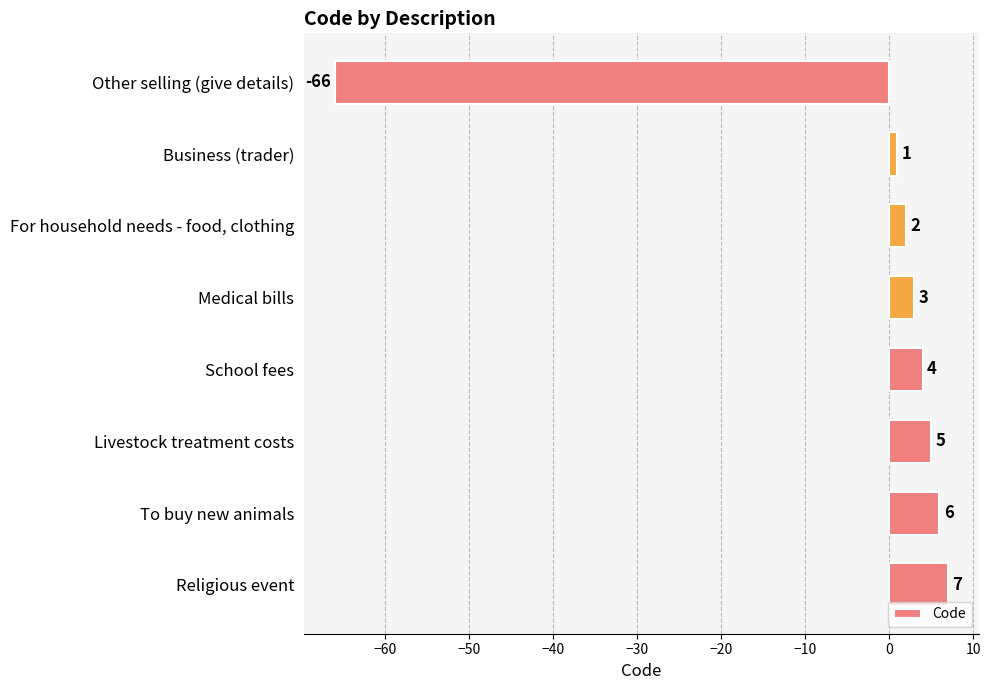

What is the sum of all values?

-38